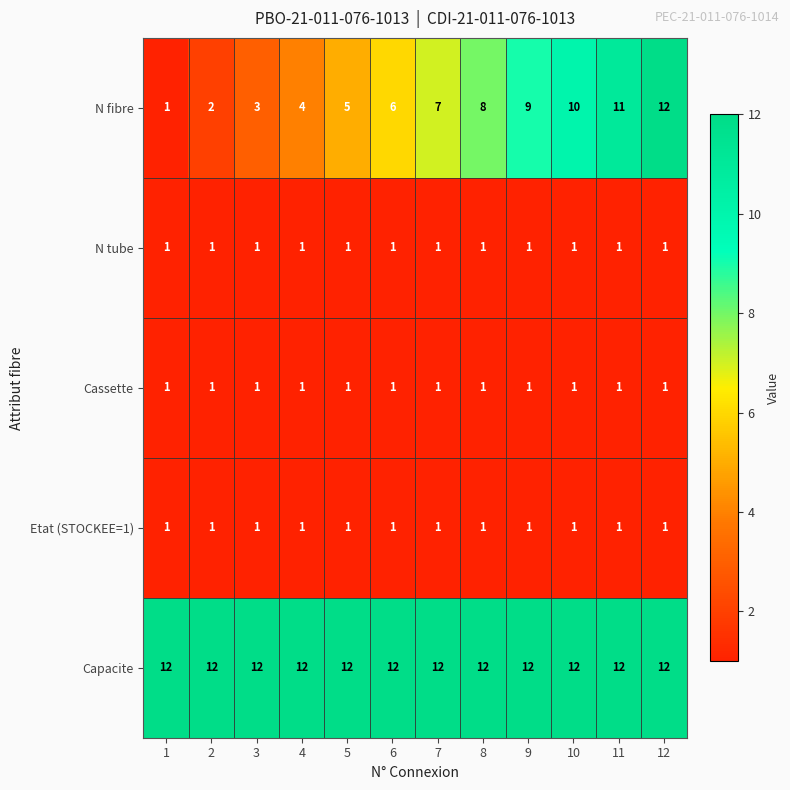

What is the maximum value shown in the chart?

12